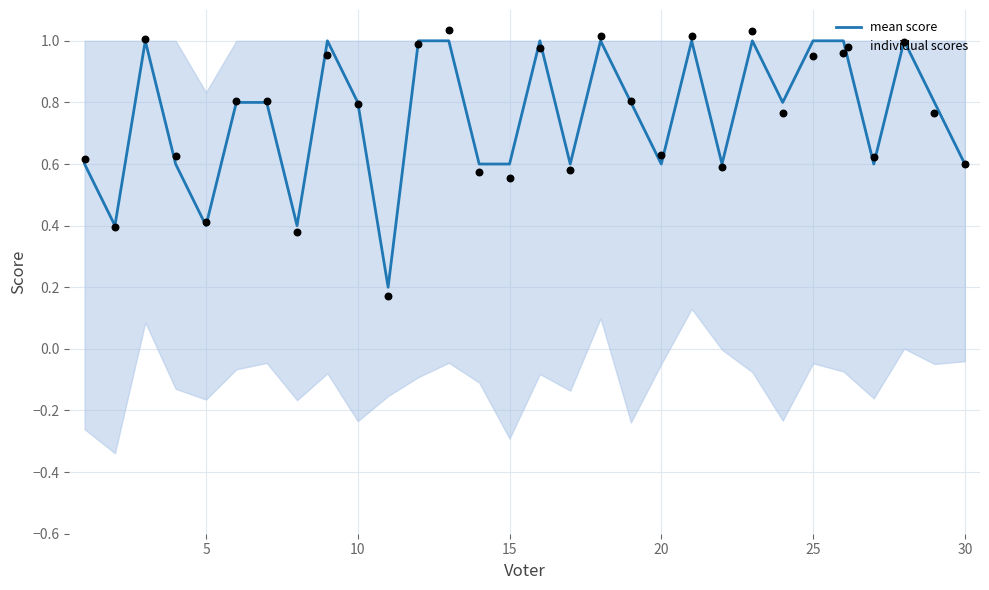

What are all the series names shown in the legend?

mean score, individual scores